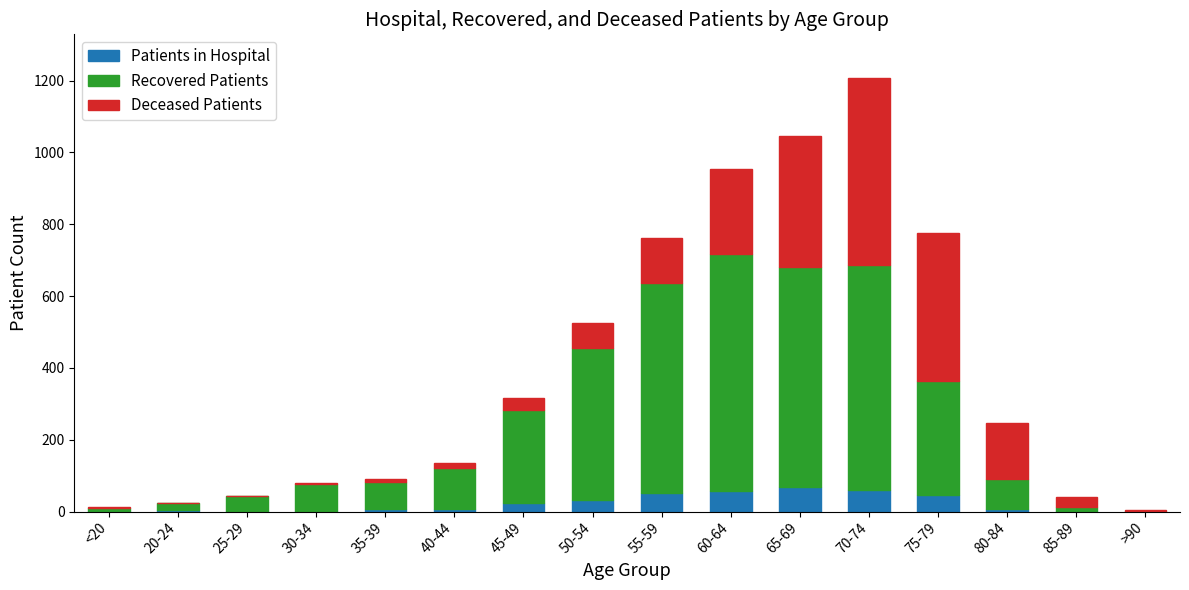

What is the total value across all series at 80-84?

246